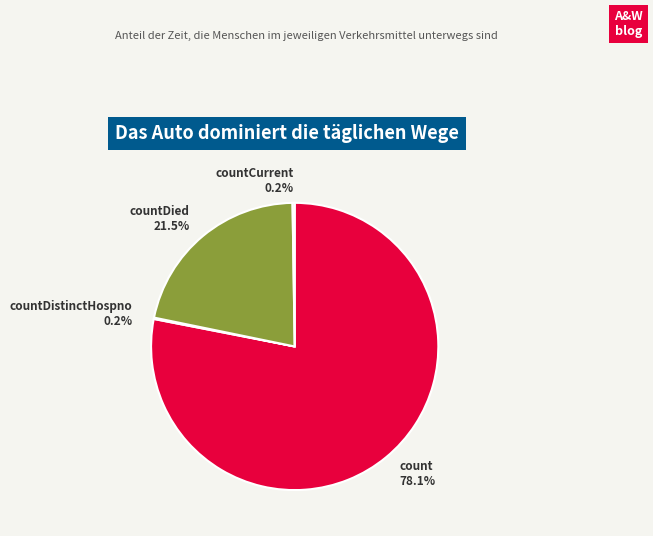

Is there any slice that represents more than half of the pie?

Yes